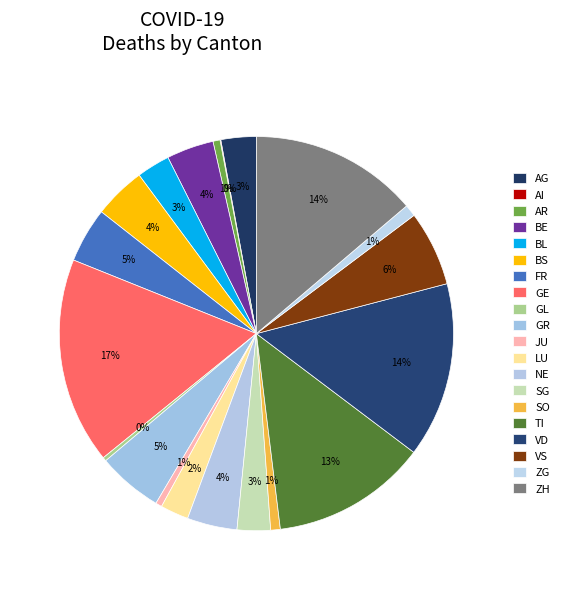

Does ZH represent more than half of the total?

No